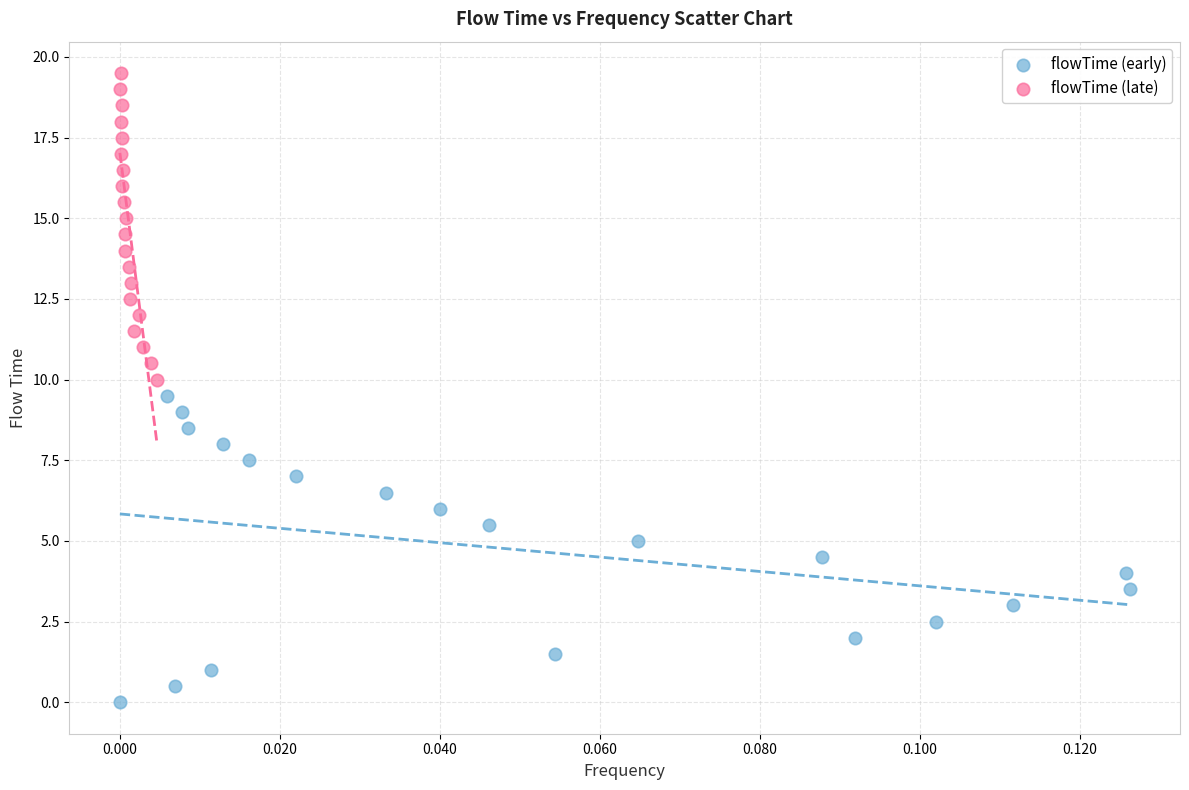

Which series reaches the minimum Y coordinate?

flowTime (early)